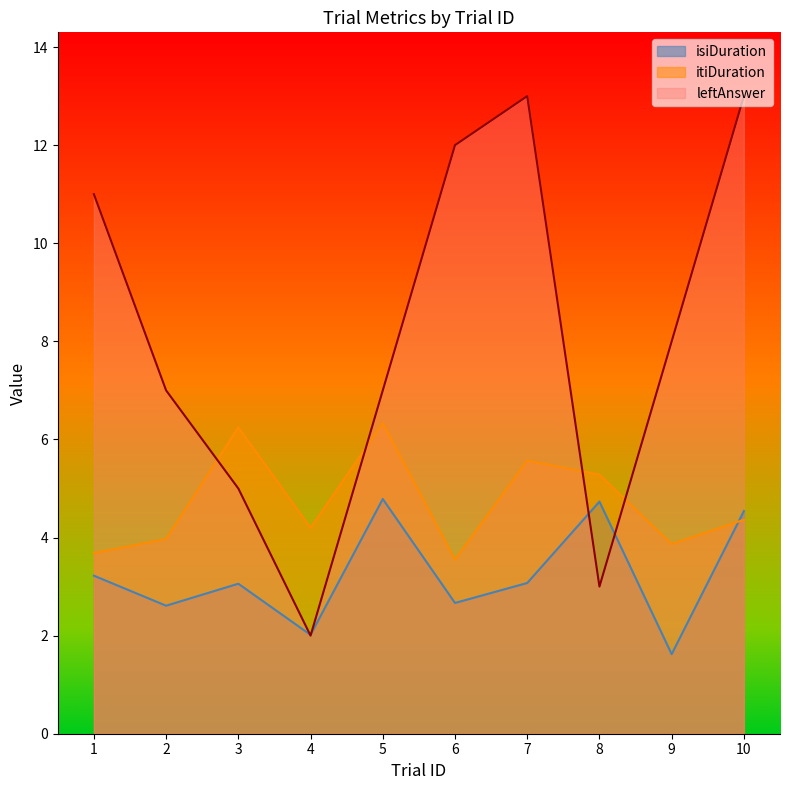

True or false: isiDuration has a value of 6.1 at 10.

False